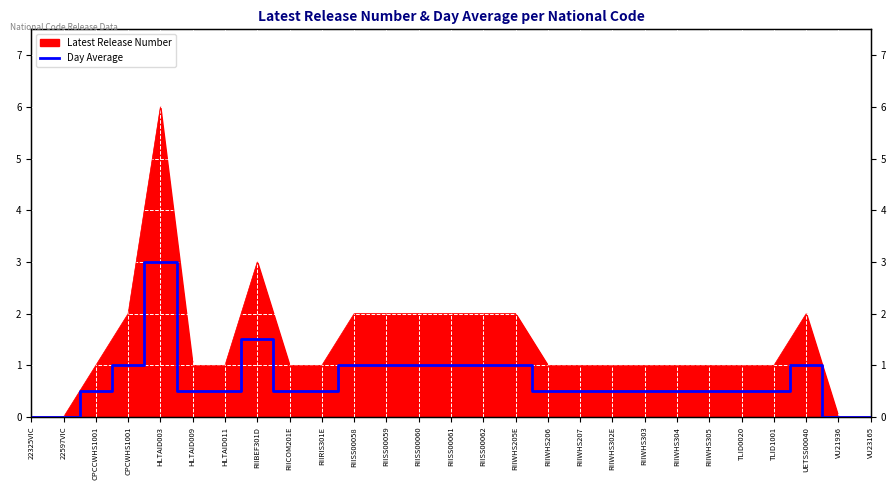

Reading left to right, extract all data points from this chart.

0.0	0.0	0.5	1.0	3.0	0.5	0.5	1.5	0.5	0.5	1.0	1.0	1.0	1.0	1.0	1.0	0.5	0.5	0.5	0.5	0.5	0.5	0.5	0.5	1.0	0.0	0.0